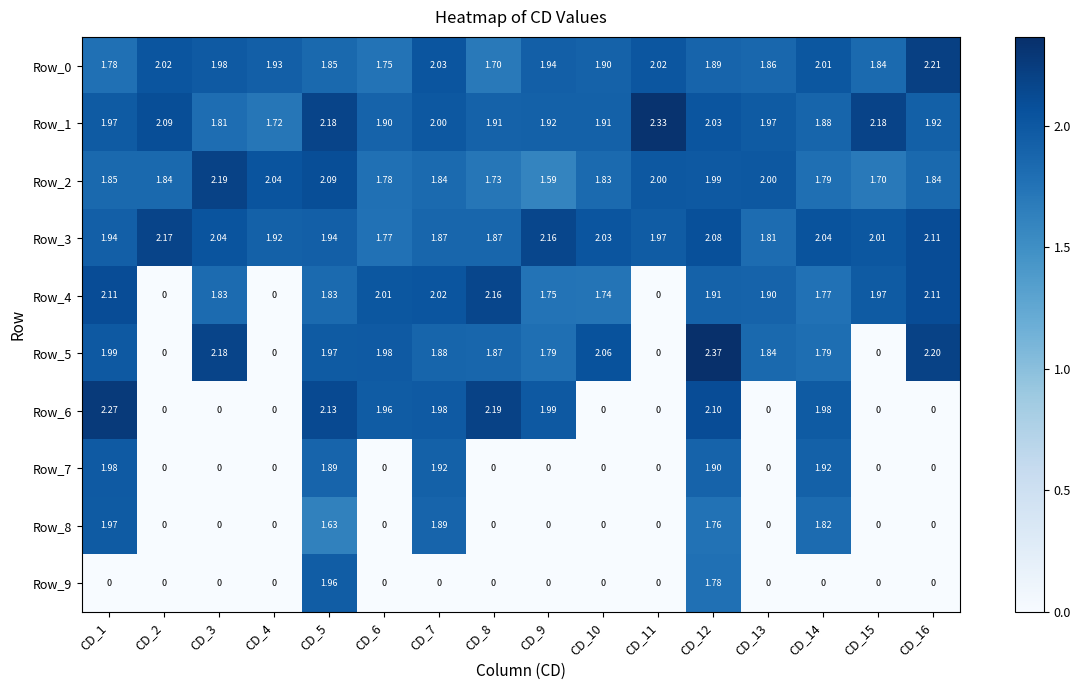

Is the value of Row_3 at CD_12 greater than the value of Row_1 at CD_12?

Yes